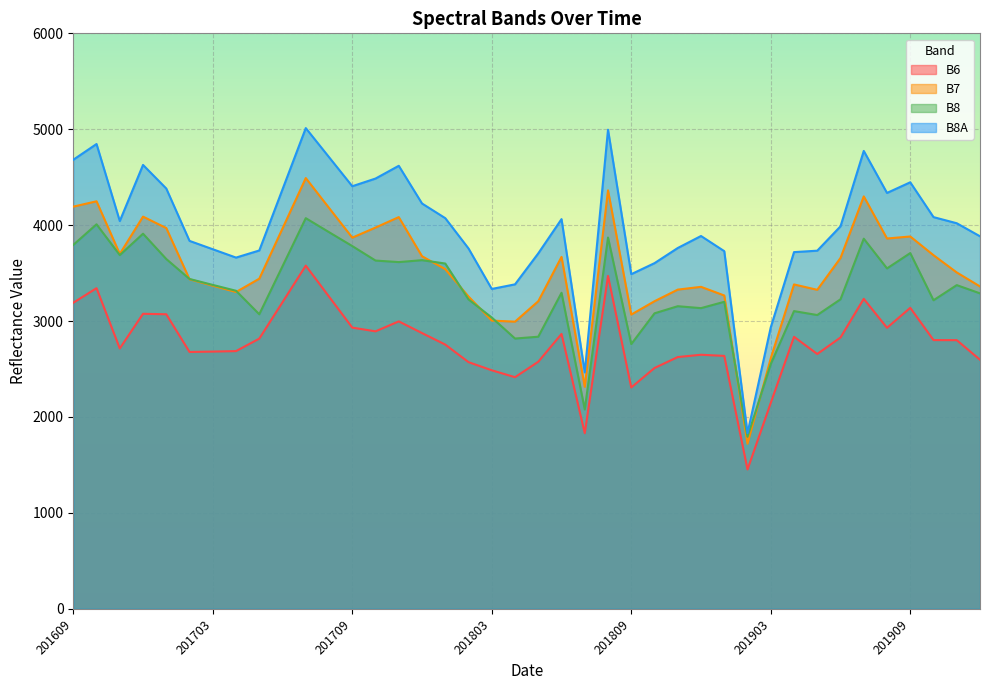

How many values in the B8 series exceed 3375?

19